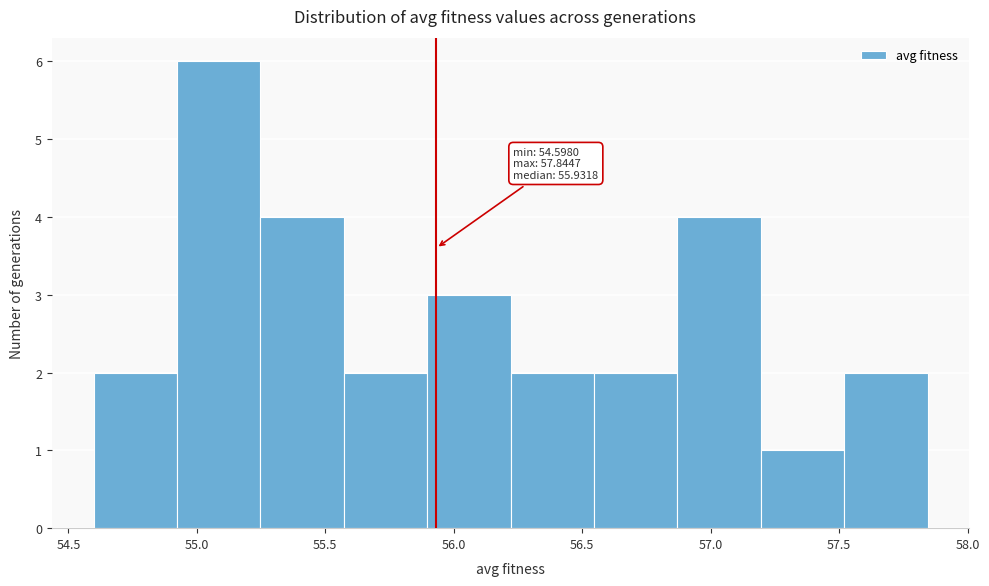

Which range on the x-axis has the tallest bar?

54.90 to 55.25